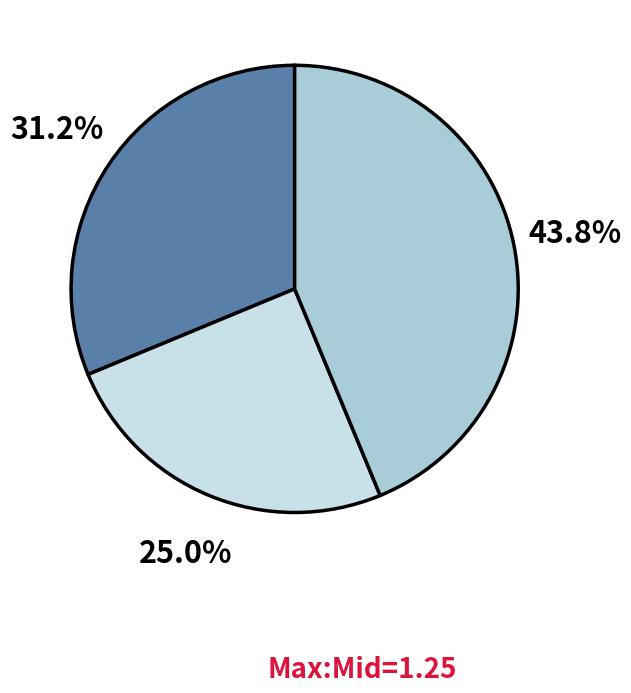

Does any single category account for the majority?

No